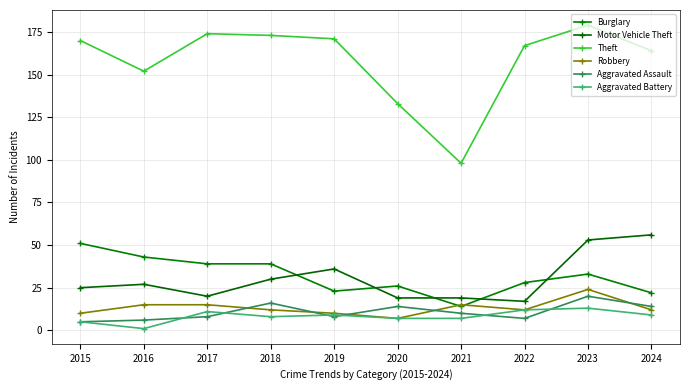

Is it true that Motor Vehicle Theft equals 30 at 2018?

True